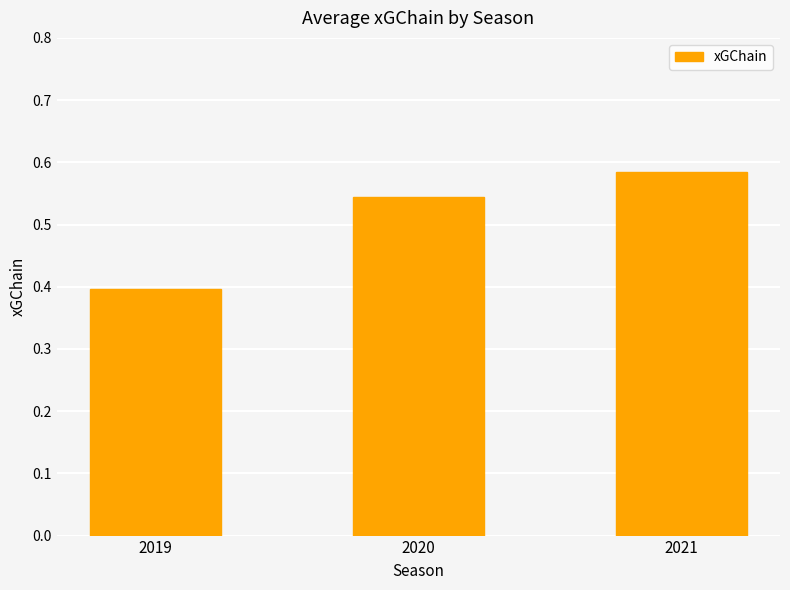

Rank the categories by value from highest to lowest.

2021, 2020, 2019